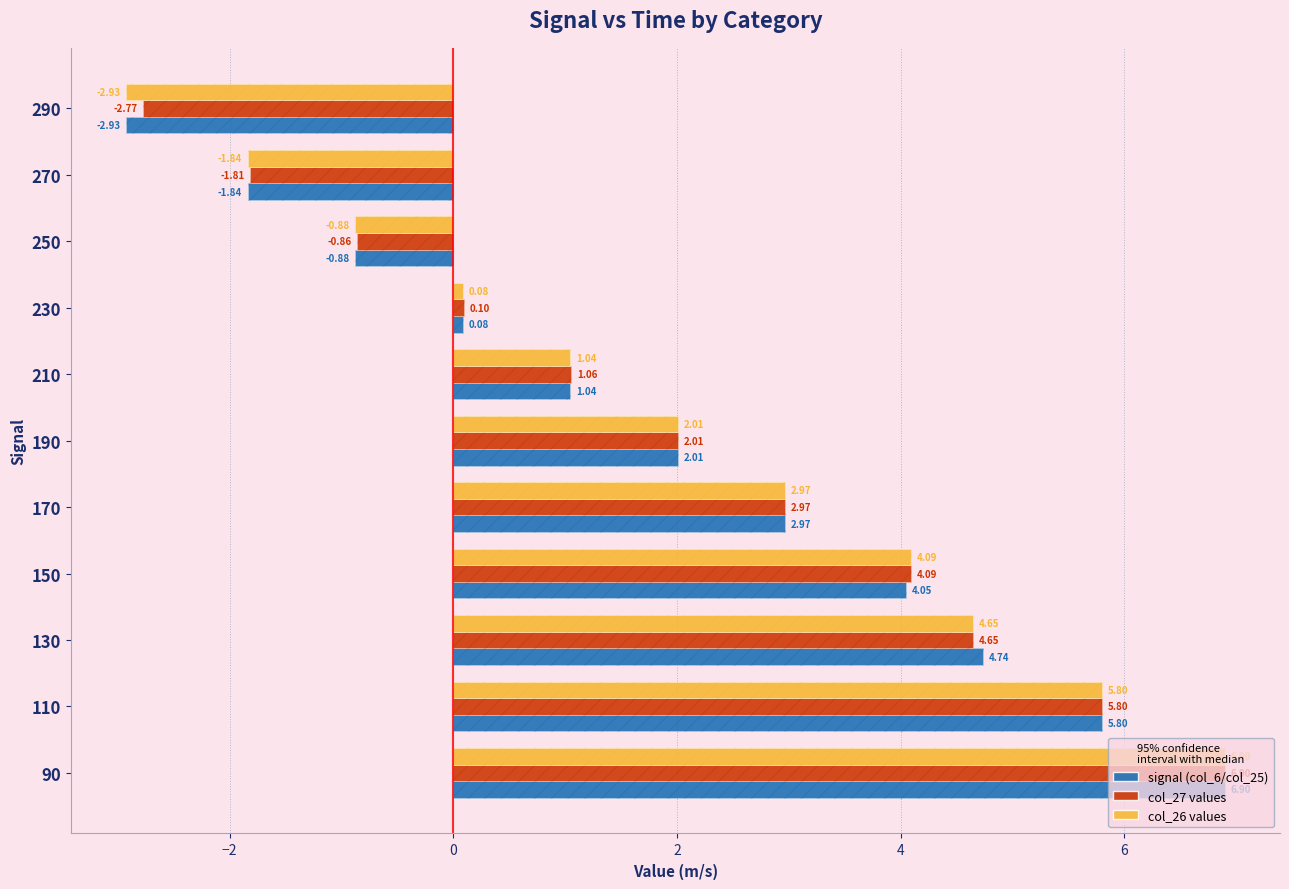

How many values in the col_27 values series exceed 2?

6